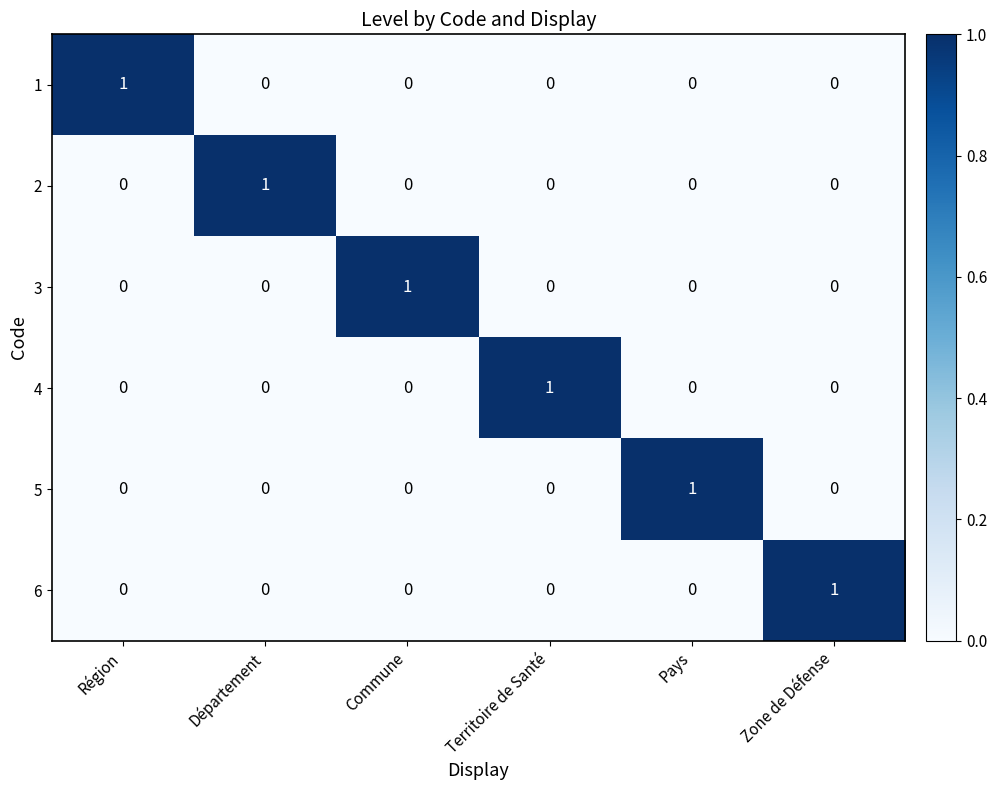

Is it true that 2 equals -1 at Région?

False